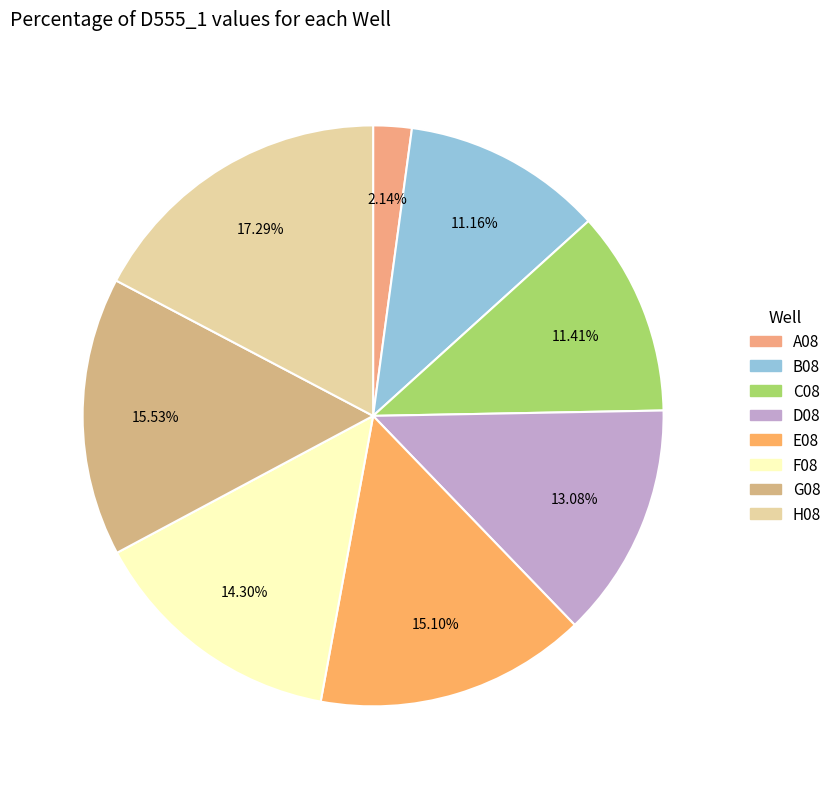

Count the number of slices in the pie.

8